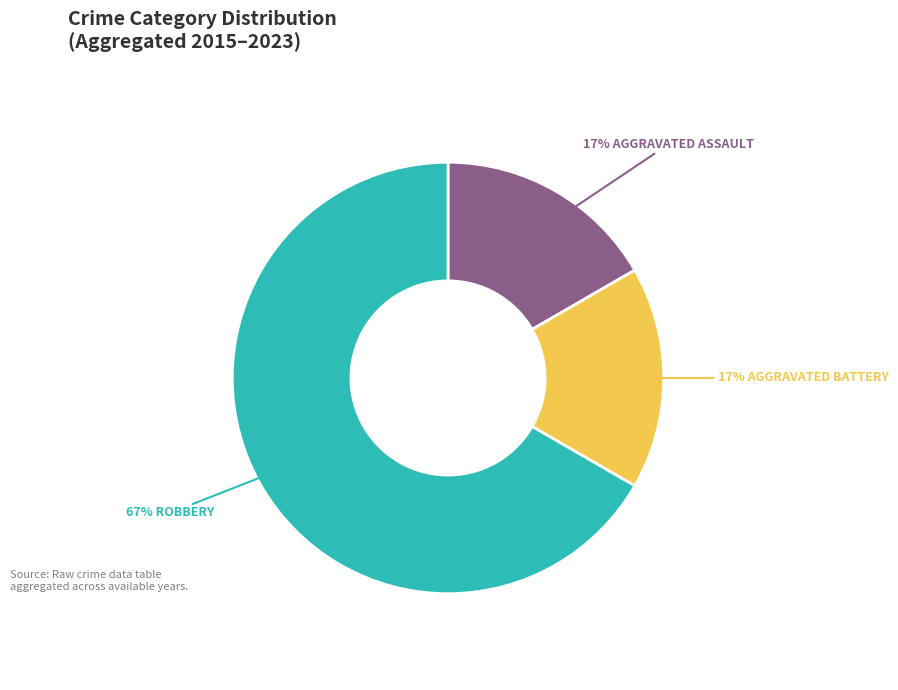

To the nearest percent, what is the average slice percentage?

33%